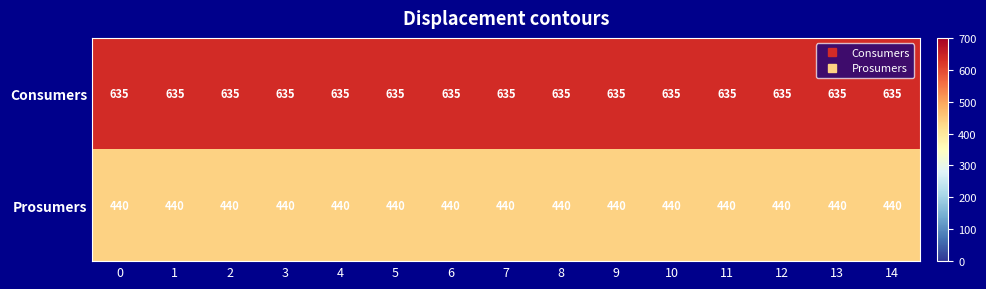

True or false: Prosumers has a value of 753 at 14.

False